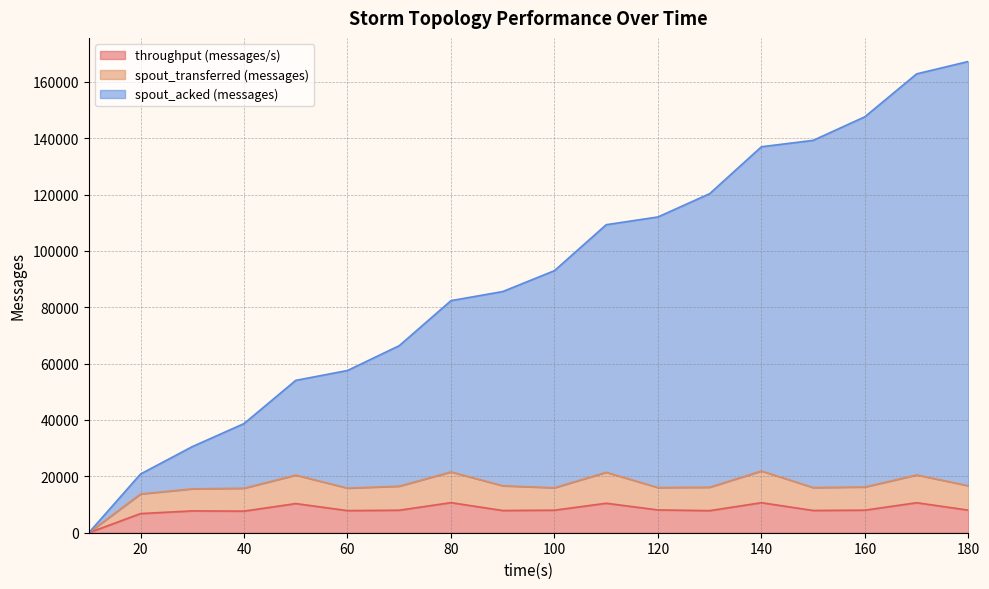

What is the value of the spout_transferred (messages) point at the 7th from the left?

16512